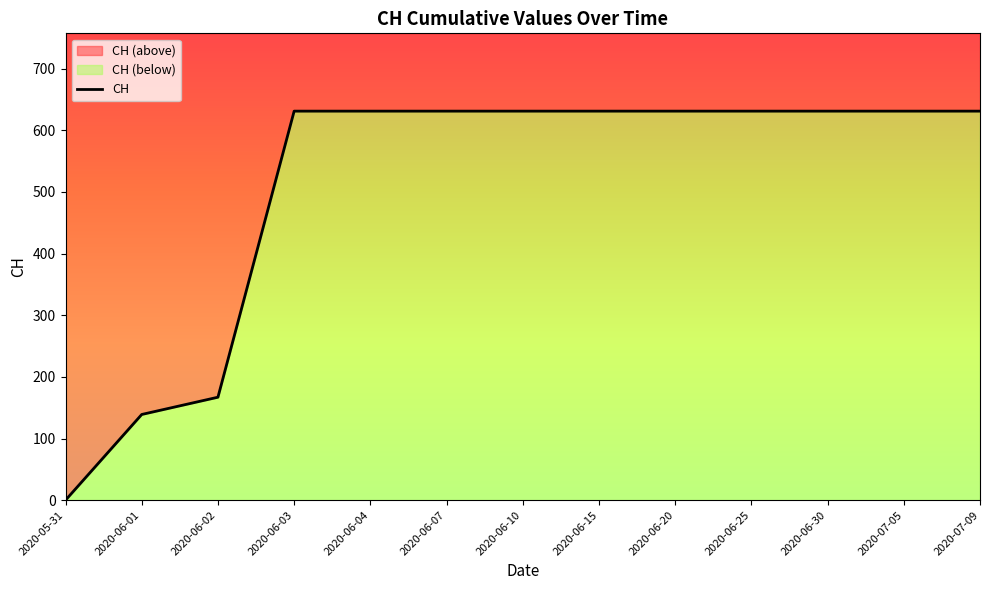

Rank the categories by value from highest to lowest.

2020-06-03, 2020-06-04, 2020-06-07, 2020-06-10, 2020-06-15, 2020-06-20, 2020-06-25, 2020-06-30, 2020-07-05, 2020-07-09, 2020-06-02, 2020-06-01, 2020-05-31